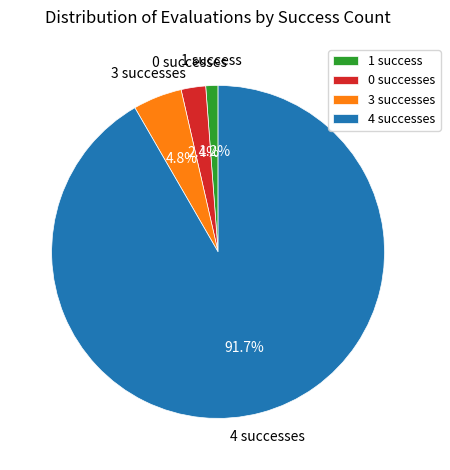

Which category accounts for the majority?

4 successes